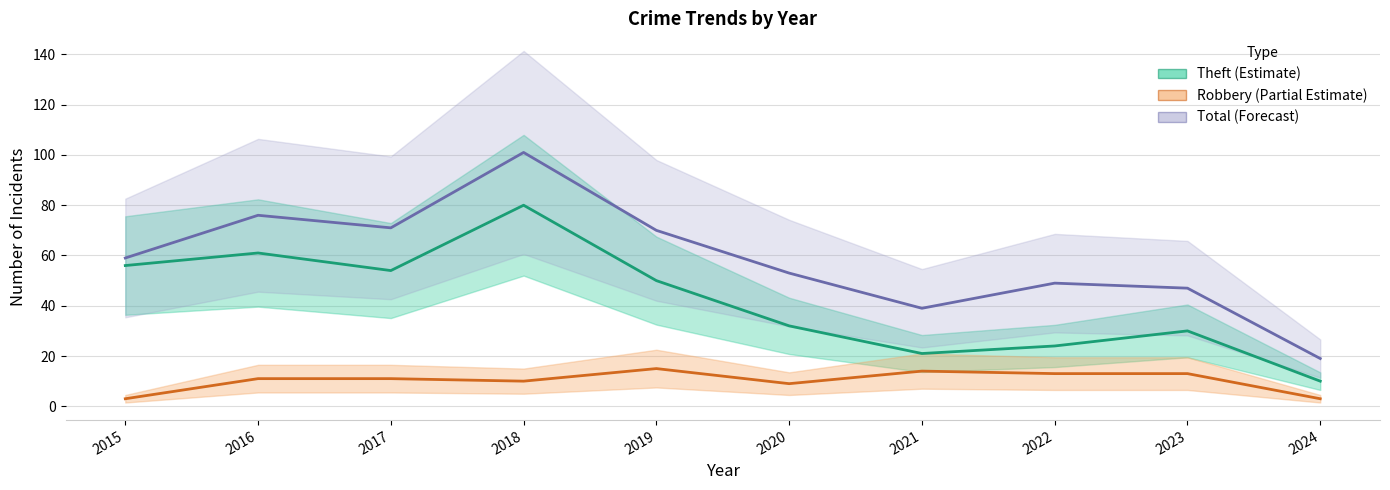

In Theft, how many points are higher than both neighbors (excluding endpoints)?

3